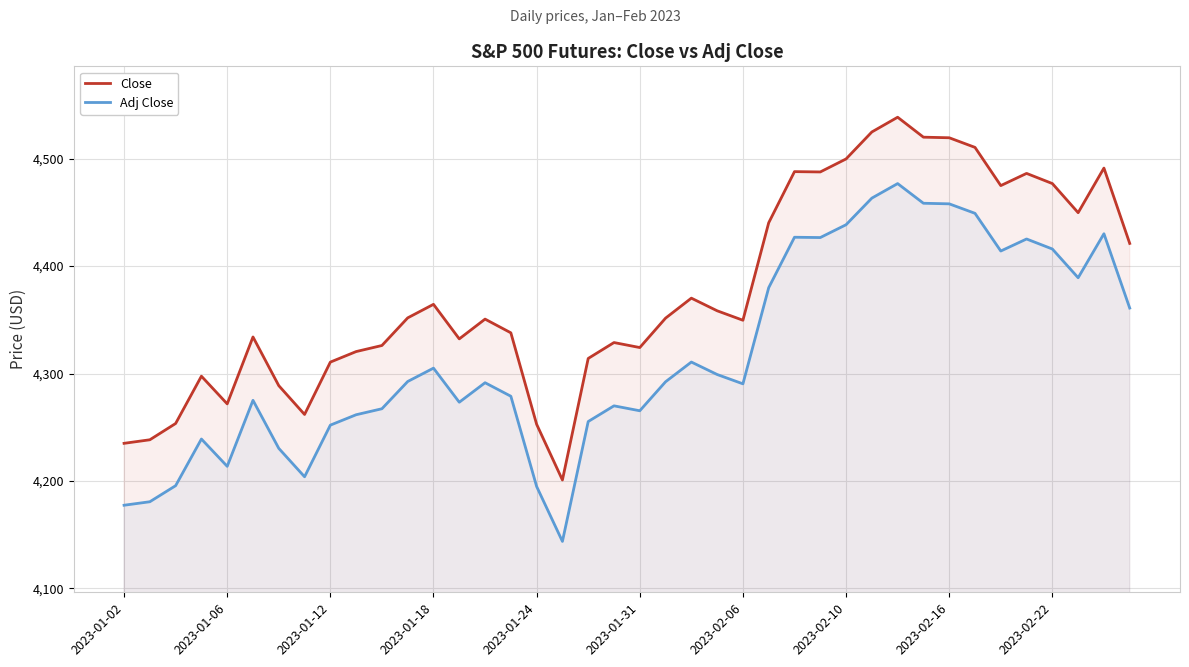

What is the maximum value for Adj Close?

4476.7